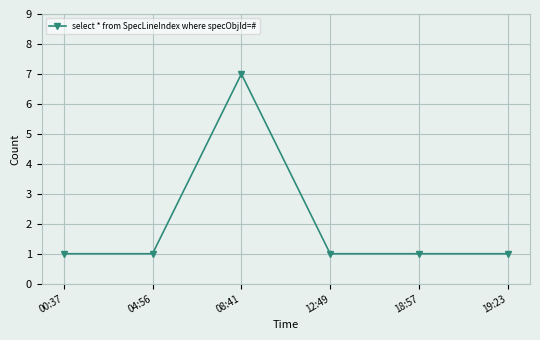

What is the approximate value at 04:56?

1